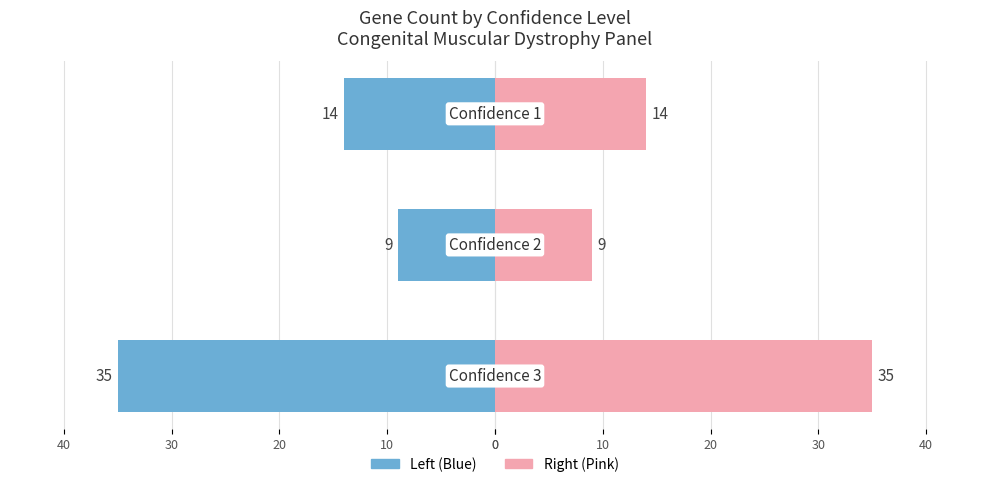

Does the chart contain stacked bars?

No